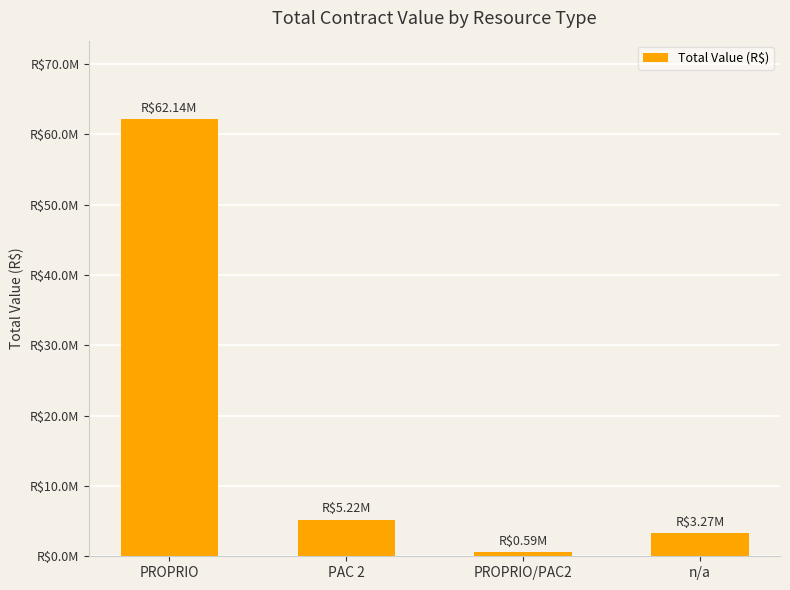

Are the bars grouped side by side (vs. stacked)?

No